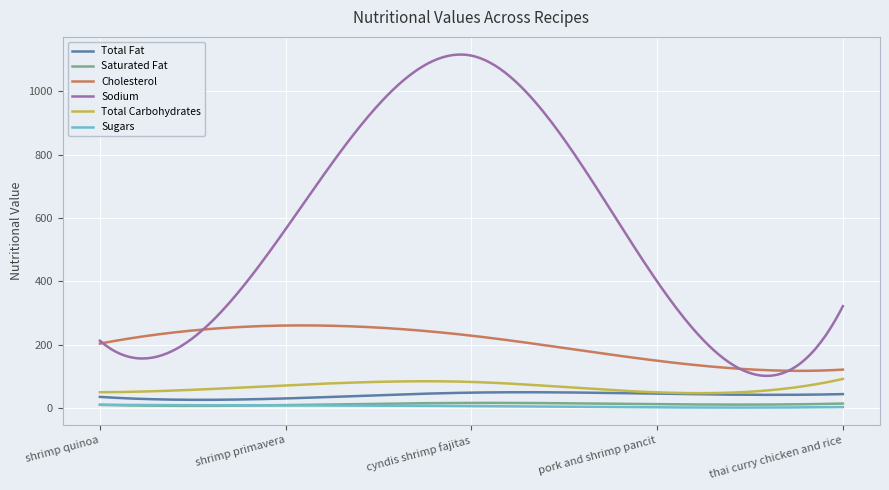

True or false: Sodium and Total Carbohydrates intersect in this chart.

False